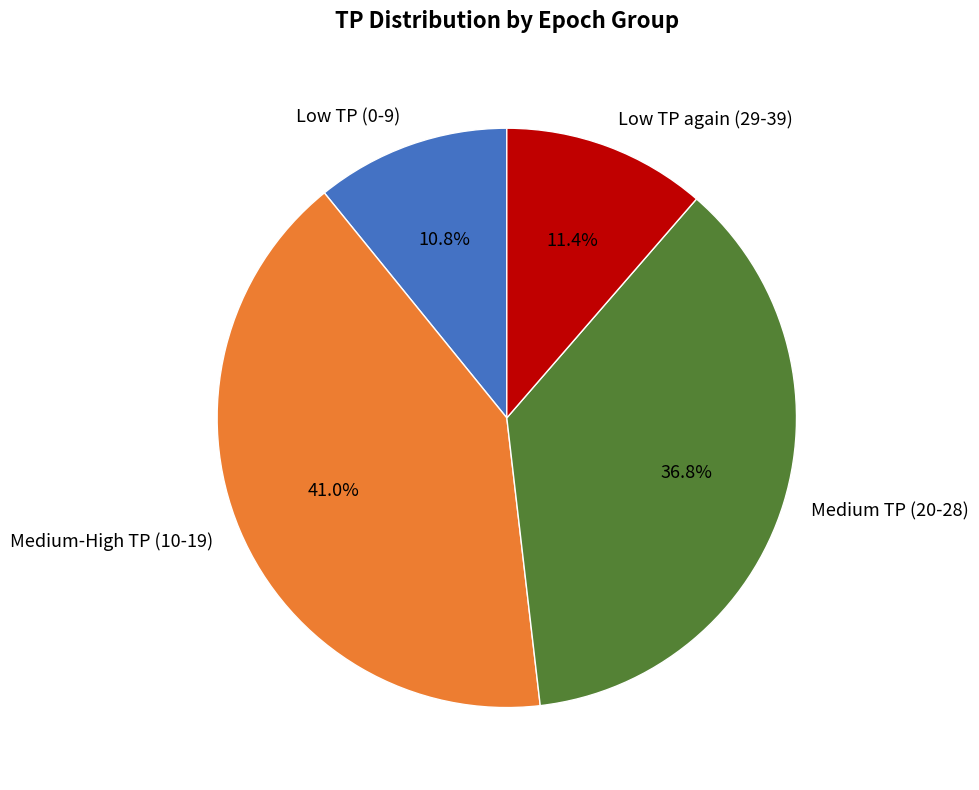

Do Low TP again (29-39) and Low TP (0-9) together represent more than half of the pie?

No